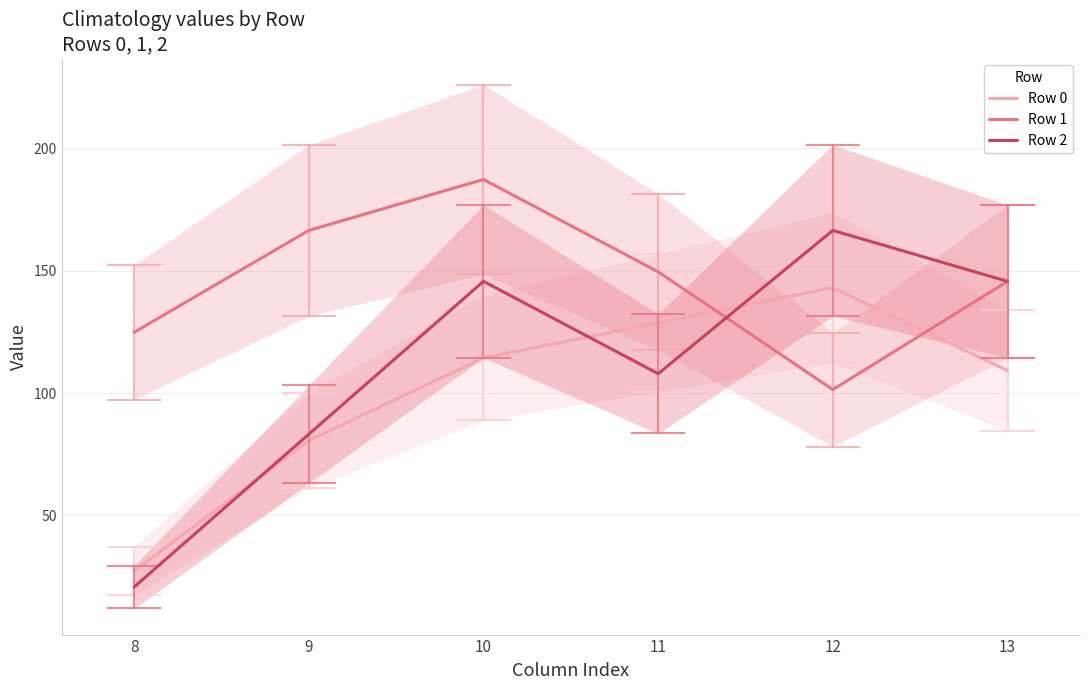

Between 11 and 12, which is larger?

12